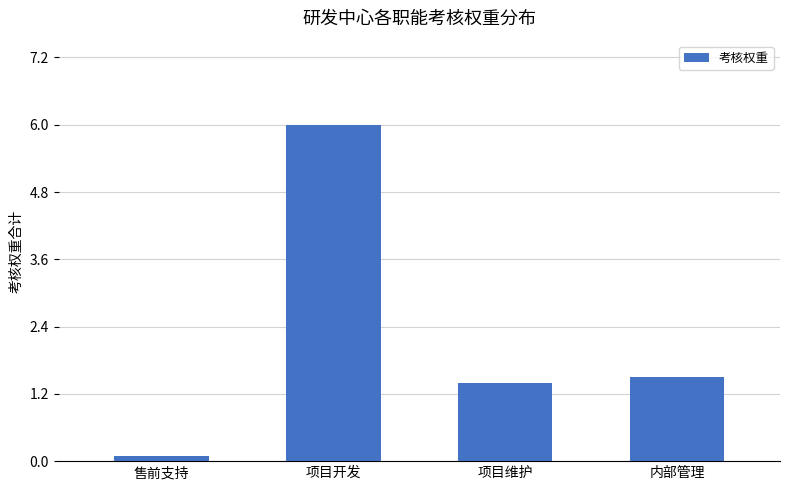

What is the smallest value displayed?

0.1